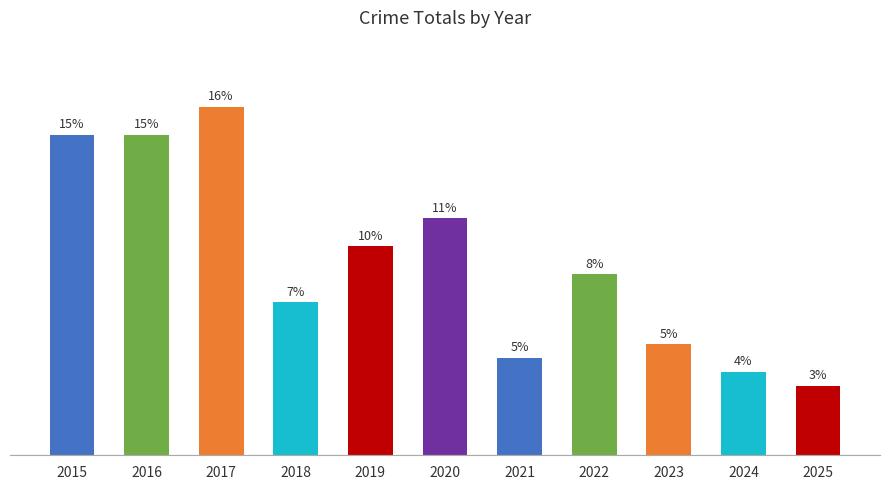

Reading left to right, what are all the values shown in this chart?

2015=23	2016=23	2017=25	2018=11	2019=15	2020=17	2021=7	2022=13	2023=8	2024=6	2025=5